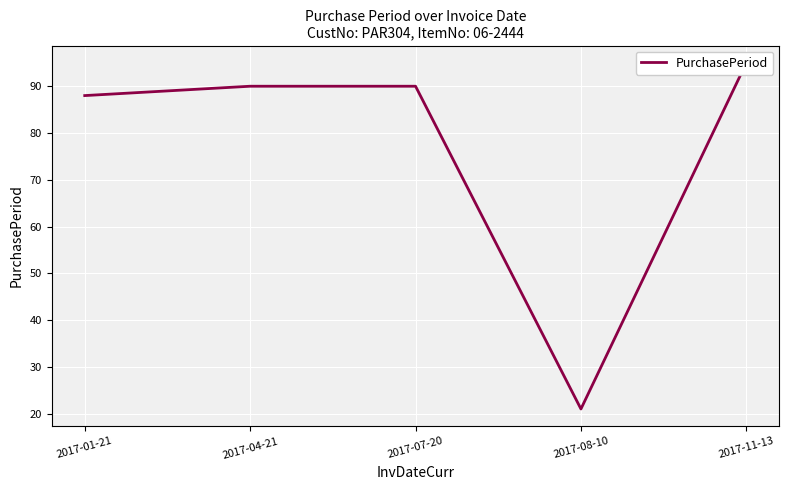

What is the change in value from 2017-08-10 to 2017-11-13?

+74